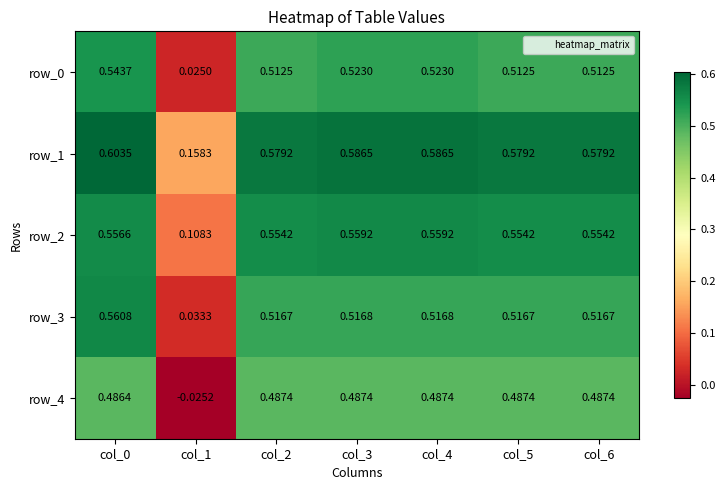

Reading right to left, transcribe all the data shown in this chart.

row_0: col_6=0.5	col_5=0.5	col_4=0.5	col_3=0.5	col_2=0.5	col_1=0.0	col_0=0.5
row_1: col_6=0.6	col_5=0.6	col_4=0.6	col_3=0.6	col_2=0.6	col_1=0.2	col_0=0.6
row_2: col_6=0.6	col_5=0.6	col_4=0.6	col_3=0.6	col_2=0.6	col_1=0.1	col_0=0.6
row_3: col_6=0.5	col_5=0.5	col_4=0.5	col_3=0.5	col_2=0.5	col_1=0.0	col_0=0.6
row_4: col_6=0.5	col_5=0.5	col_4=0.5	col_3=0.5	col_2=0.5	col_1=-0.0	col_0=0.5